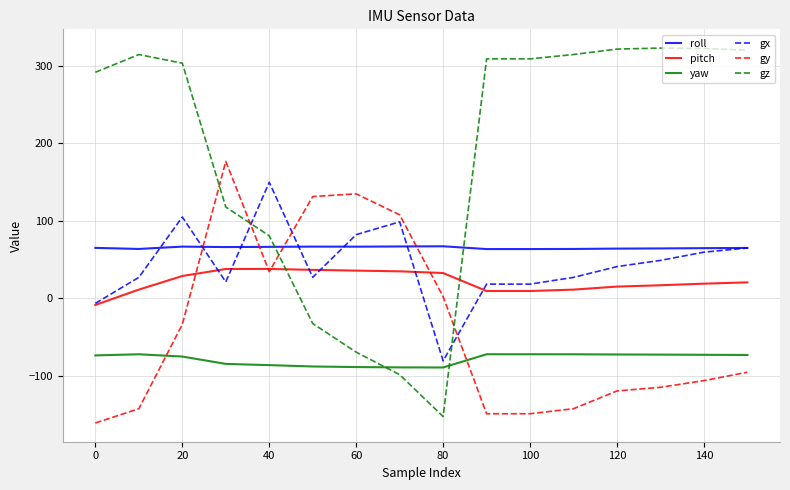

What is the greatest value displayed?

322.5